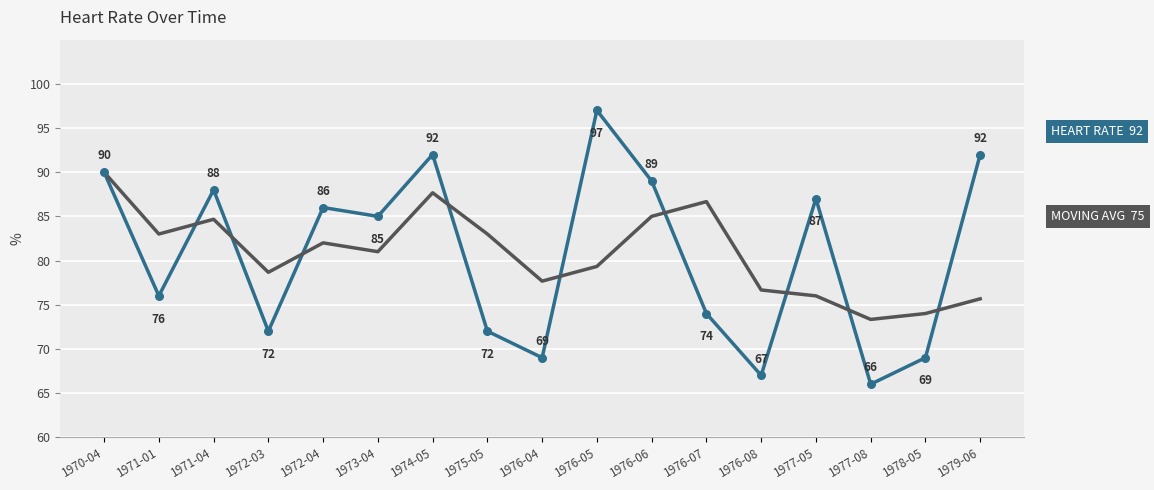

What is the total value across all series at 1976-06?

174.0